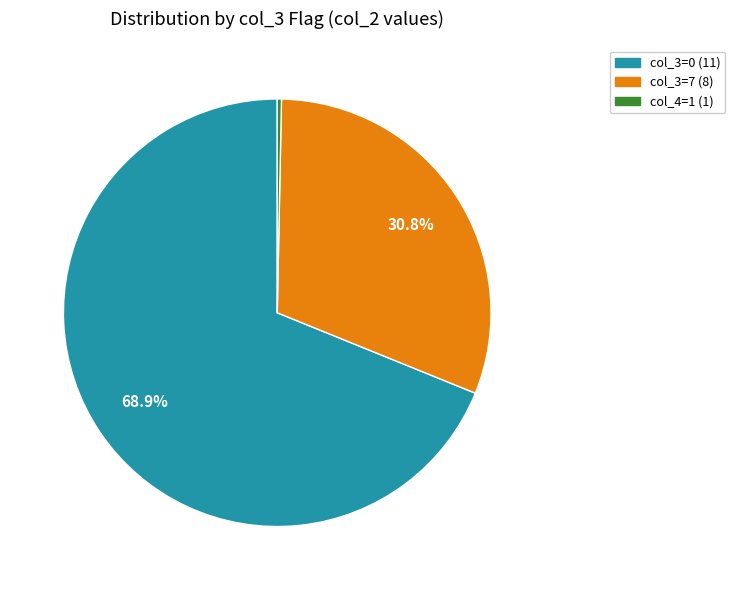

Does any single category account for the majority?

Yes